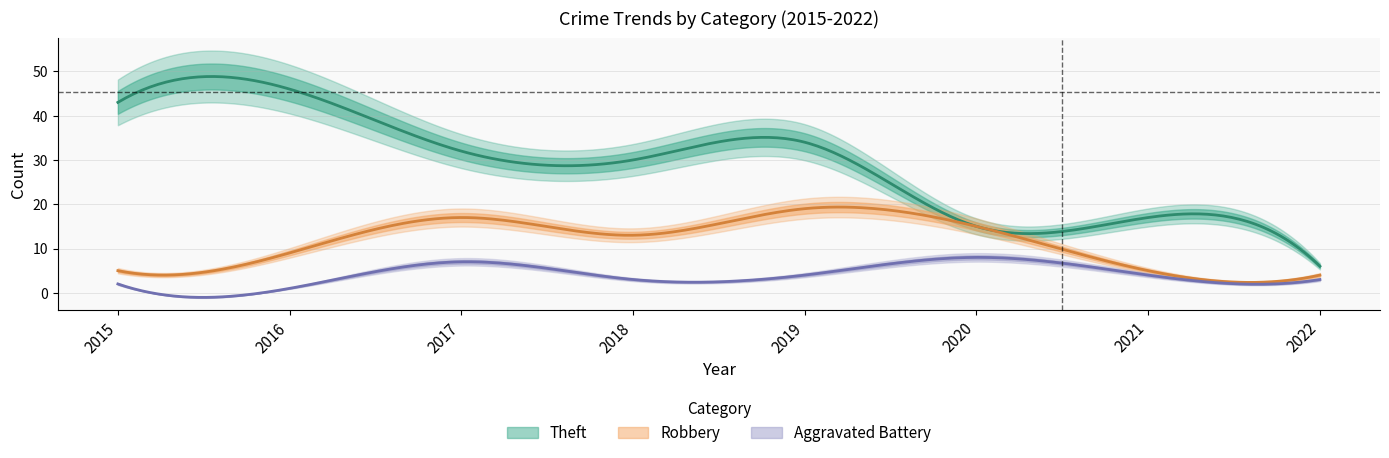

What is the difference between the maximum and minimum values in the Theft series?

40